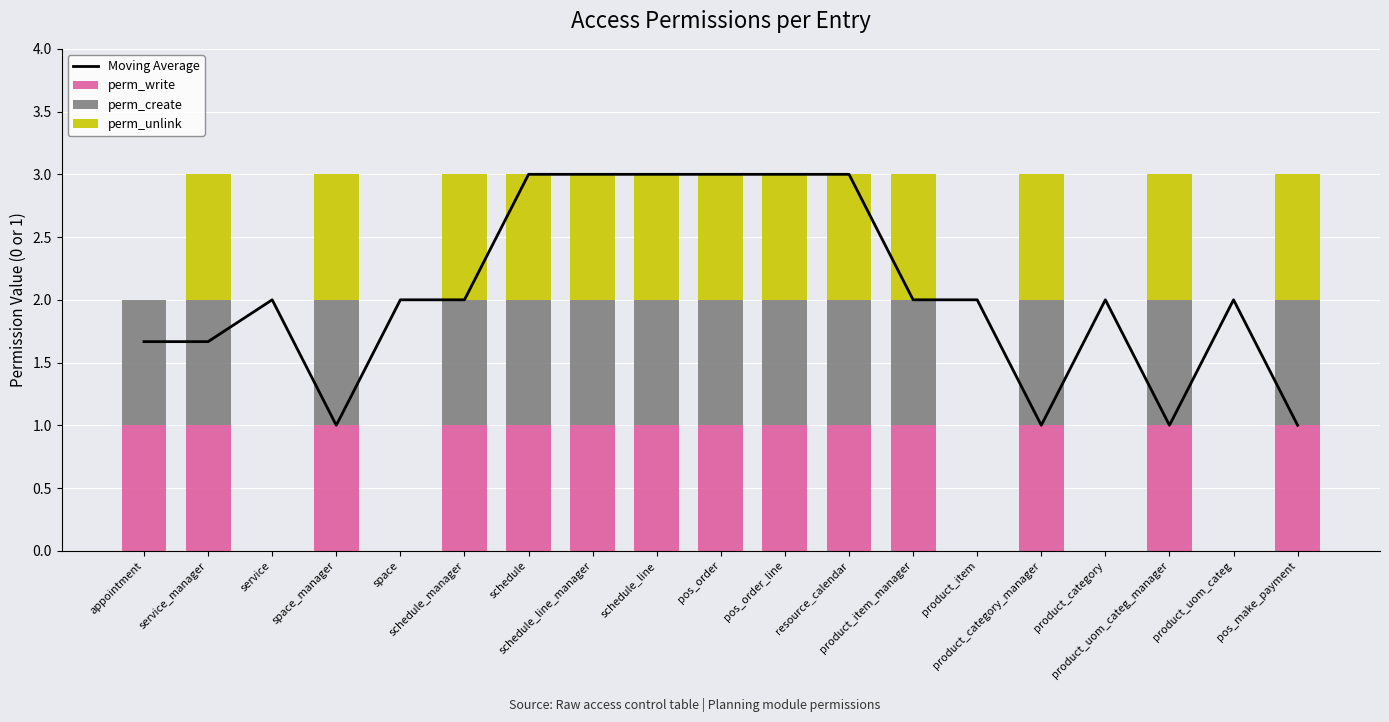

Which series has the largest total across all categories?

Moving Average